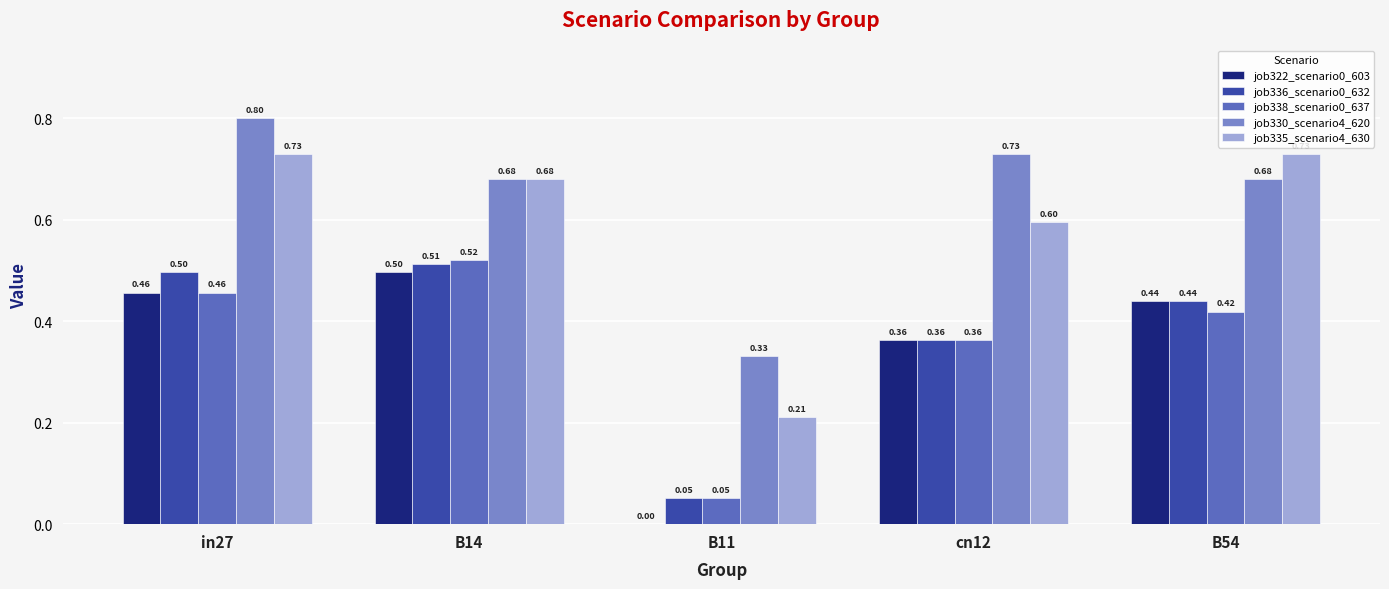

Which series has the largest range (max minus min)?

job335_scenario4_630